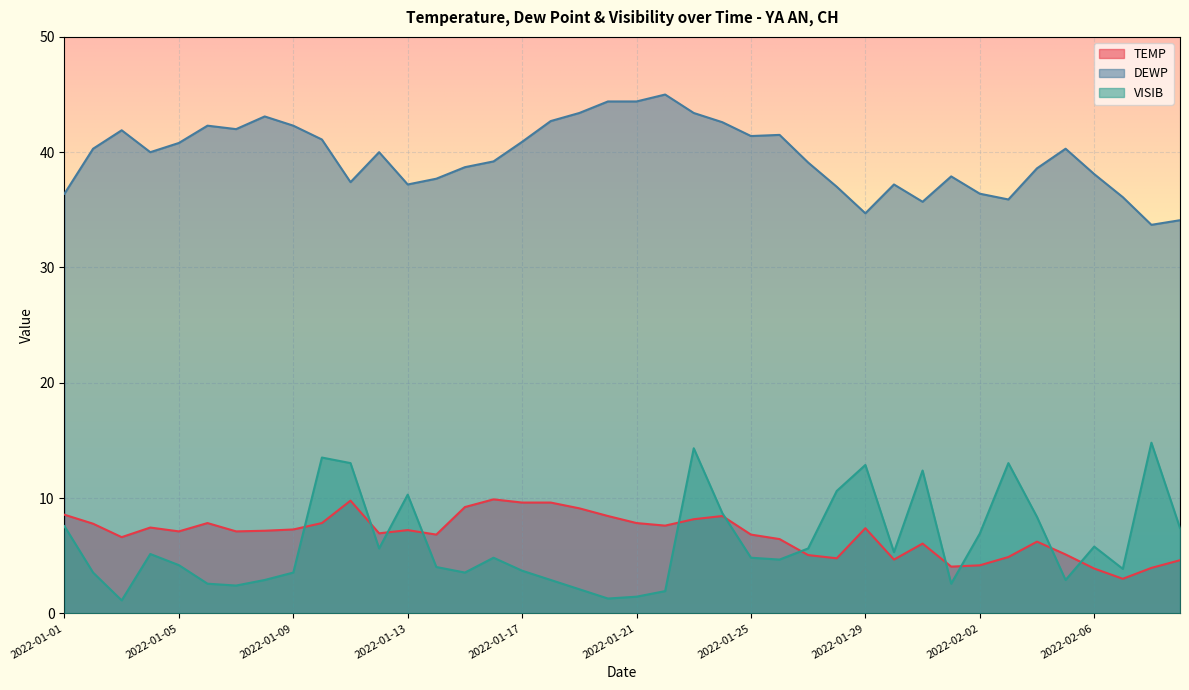

Which series changed the most between 2022-01-23 and 2022-01-28?

DEWP